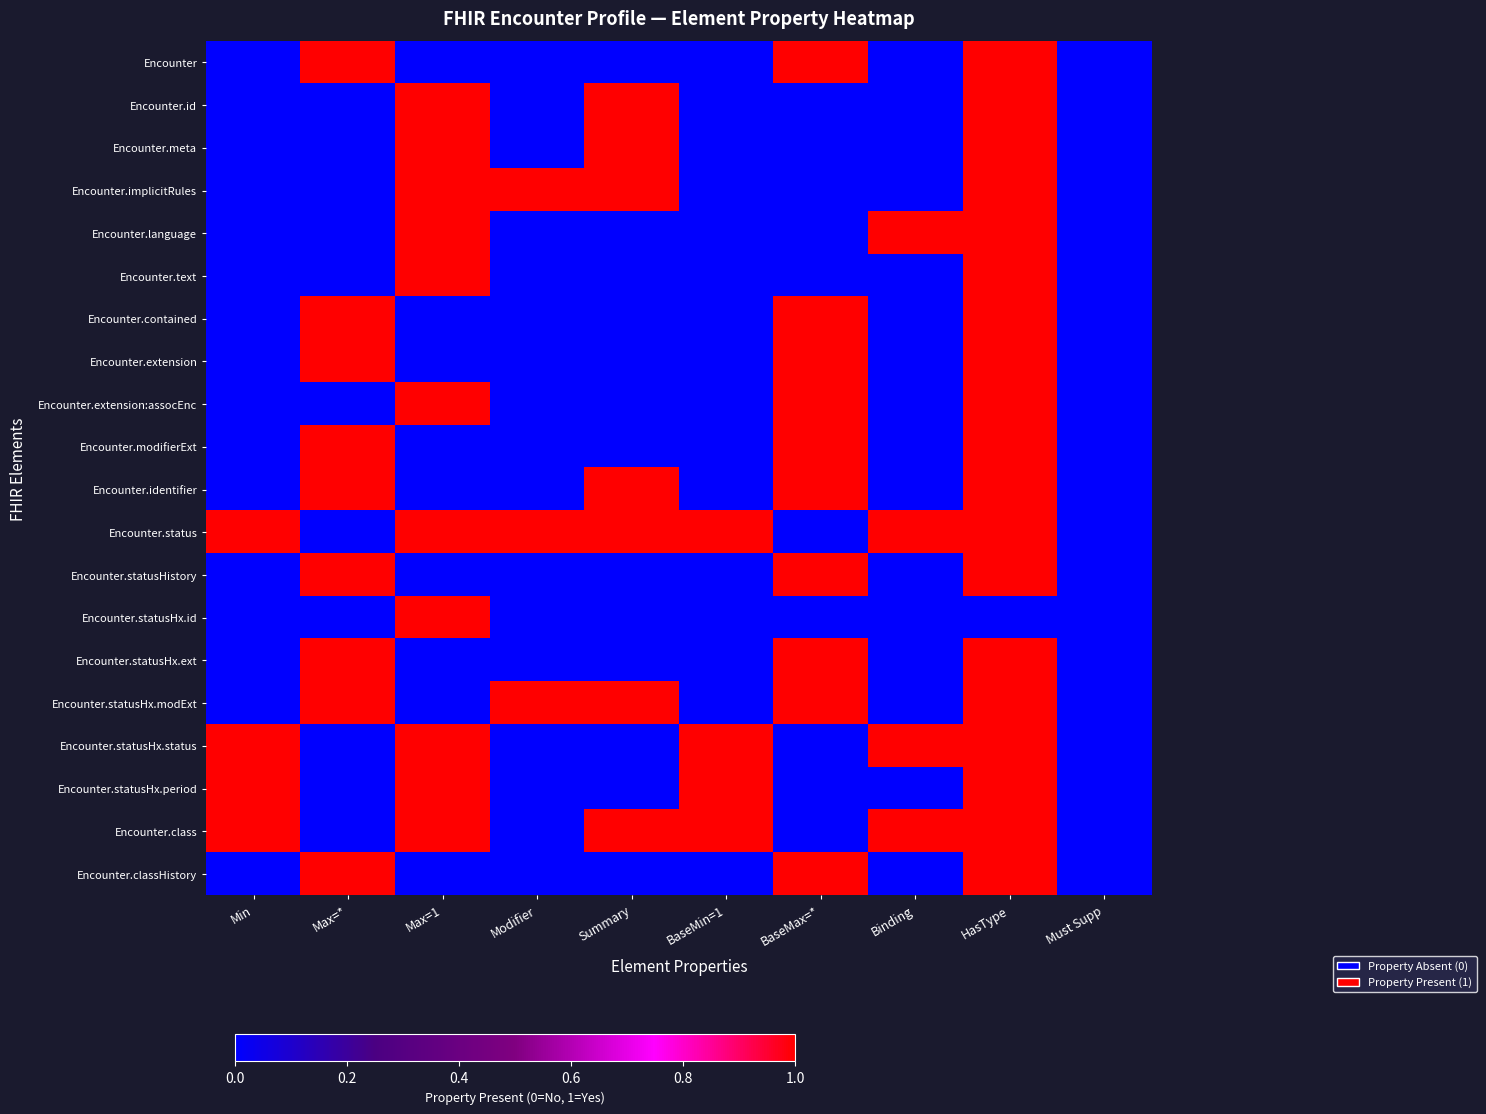

At how many categories does at least one series exceed 0?

9